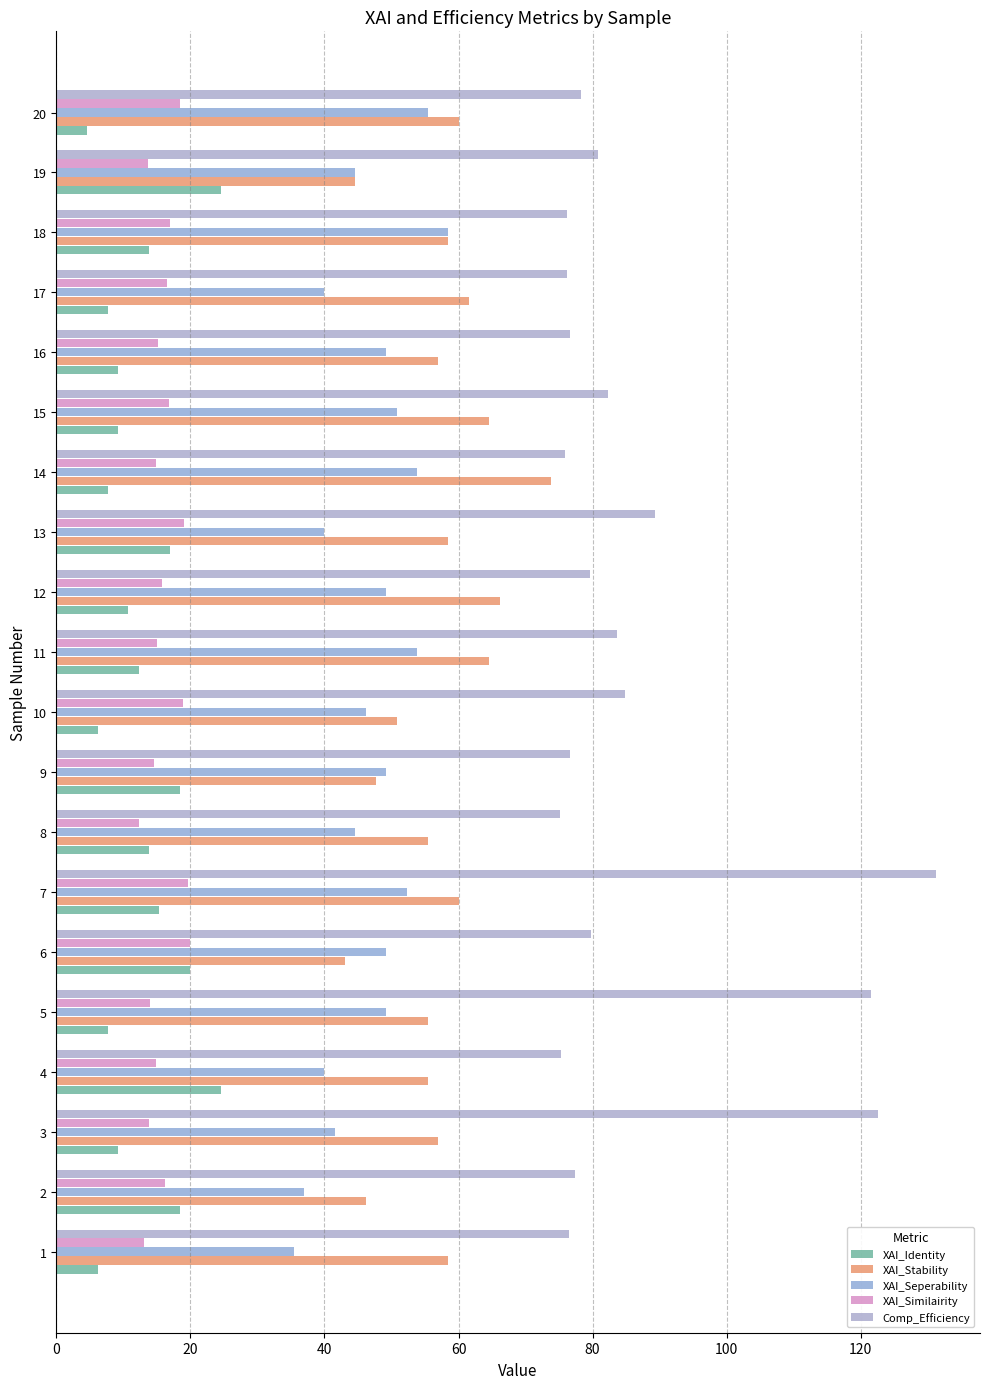

How many data points does each series have?

20